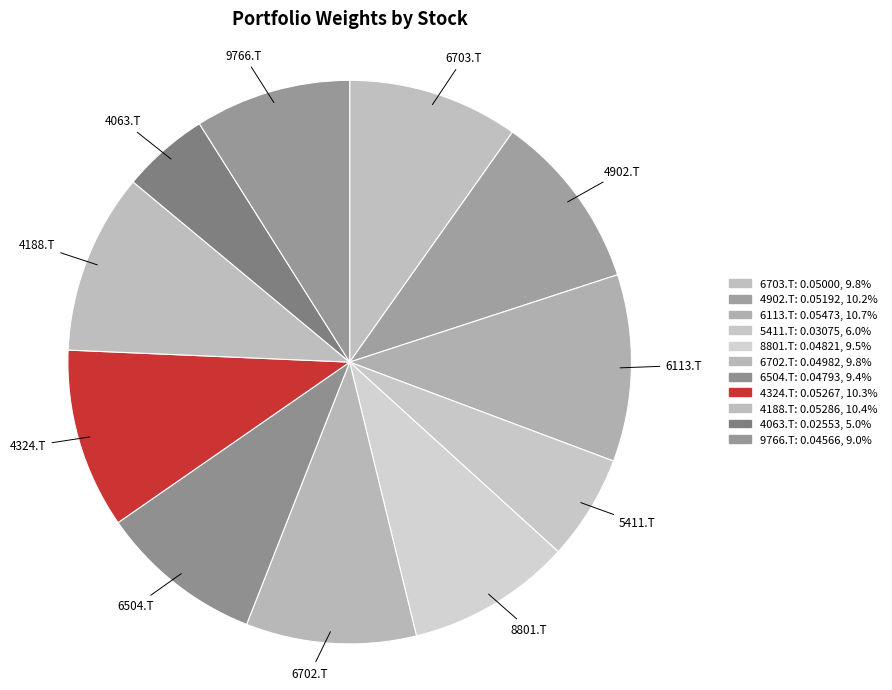

True or false: 9766.T accounts for 24% of the total.

False